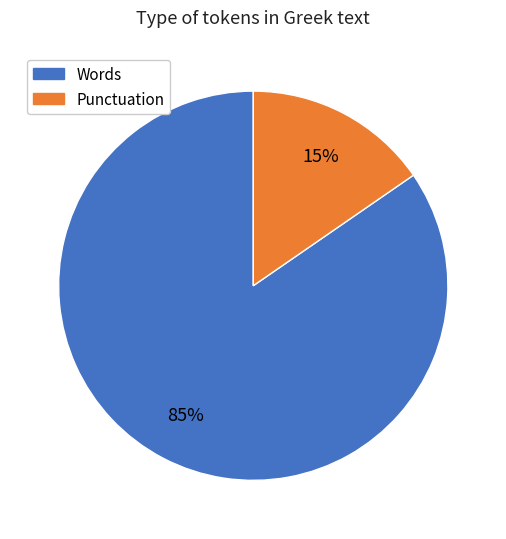

To the nearest percent, what is the average slice percentage?

50%